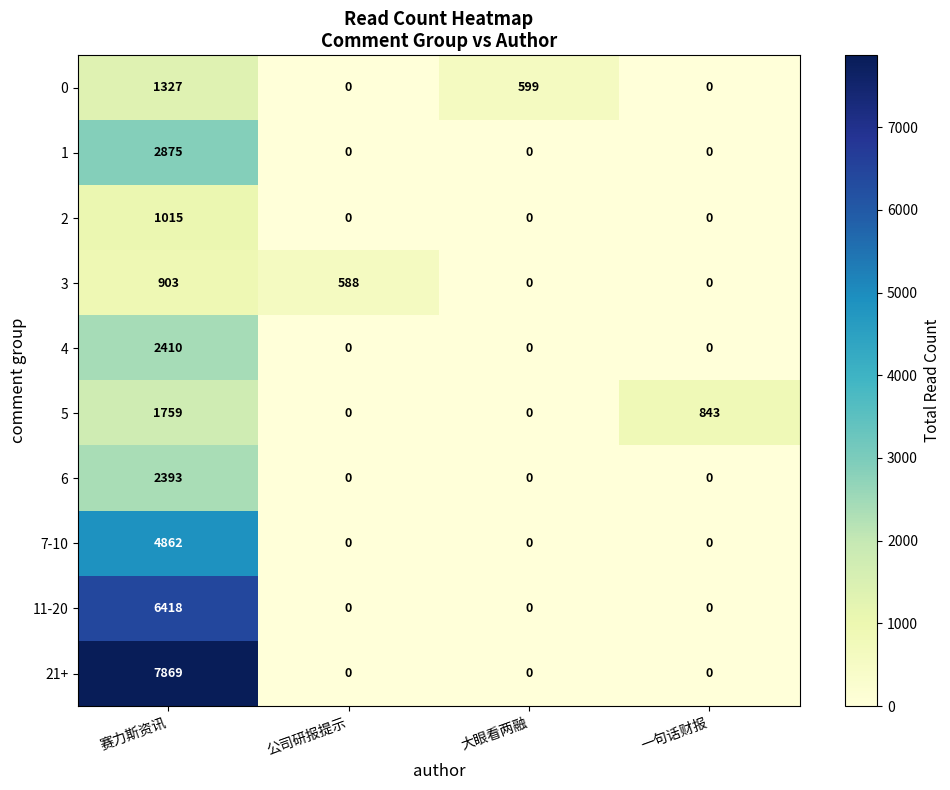

At which category does the chart reach its peak across all series?

赛力斯资讯